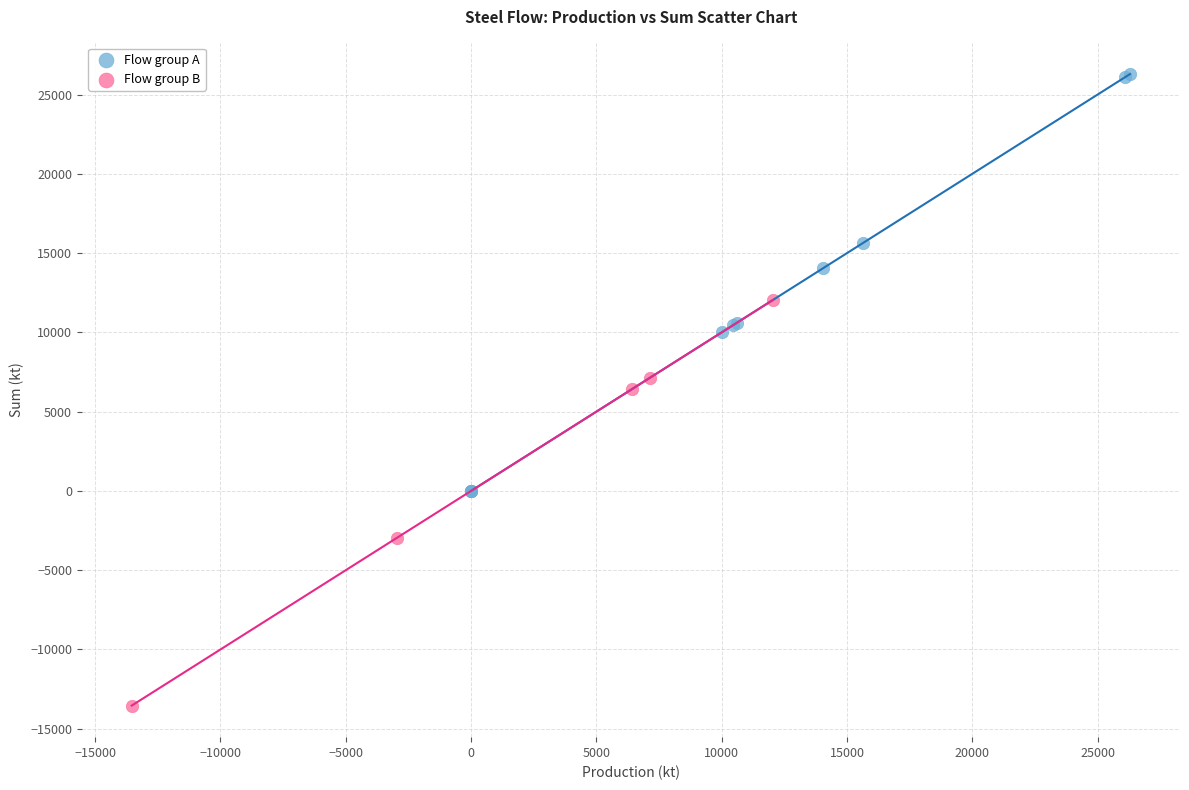

Which series has the widest spread of Y values?

Flow group A